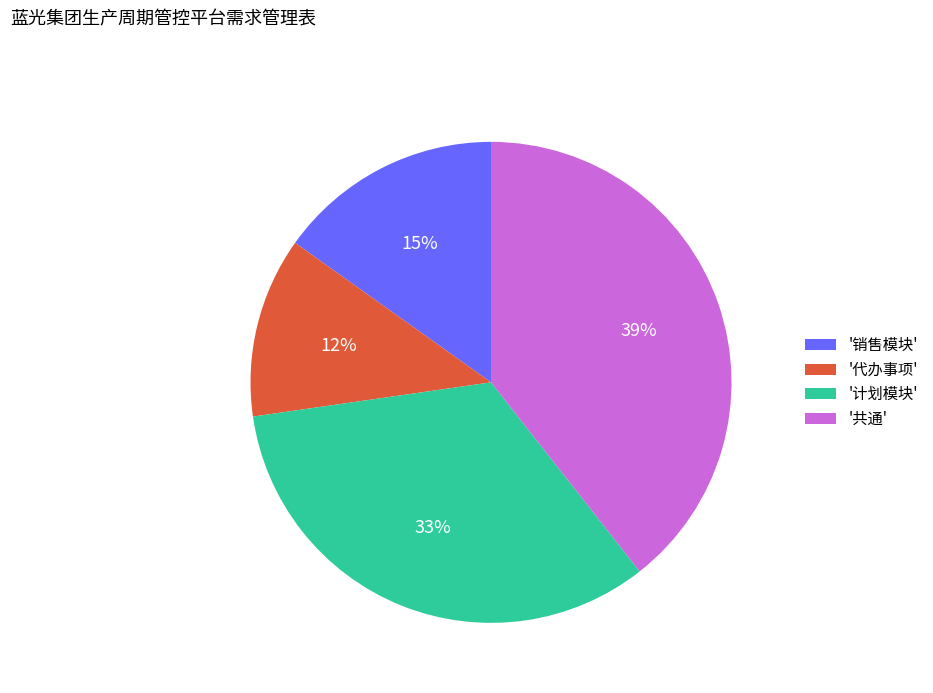

Do '代办事项' and '销售模块' together represent more than half of the pie?

No